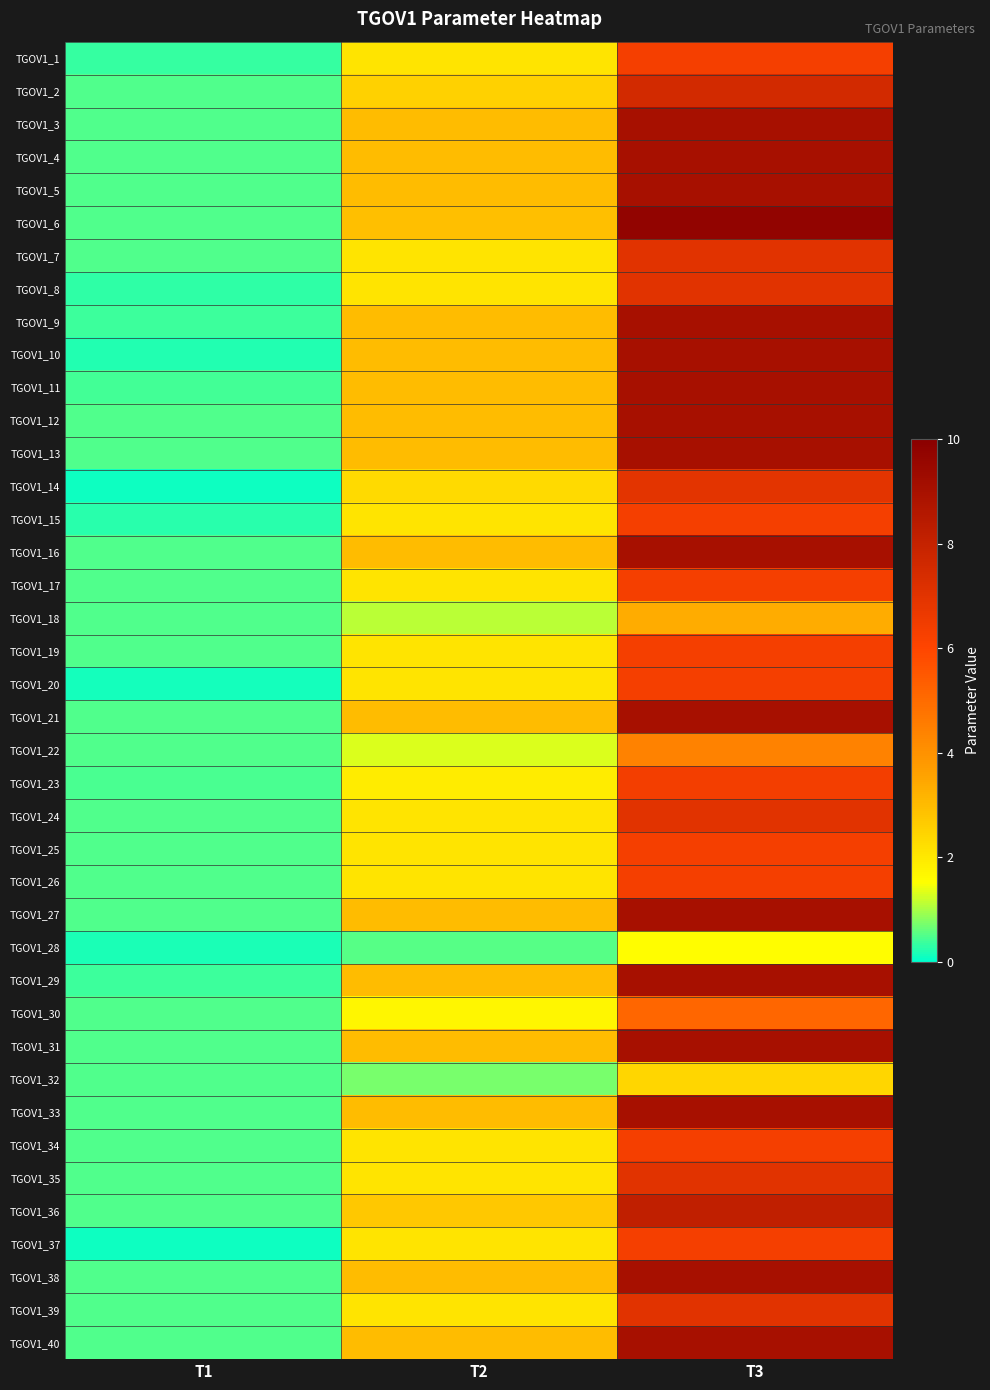

How many distinct data groups are displayed?

40